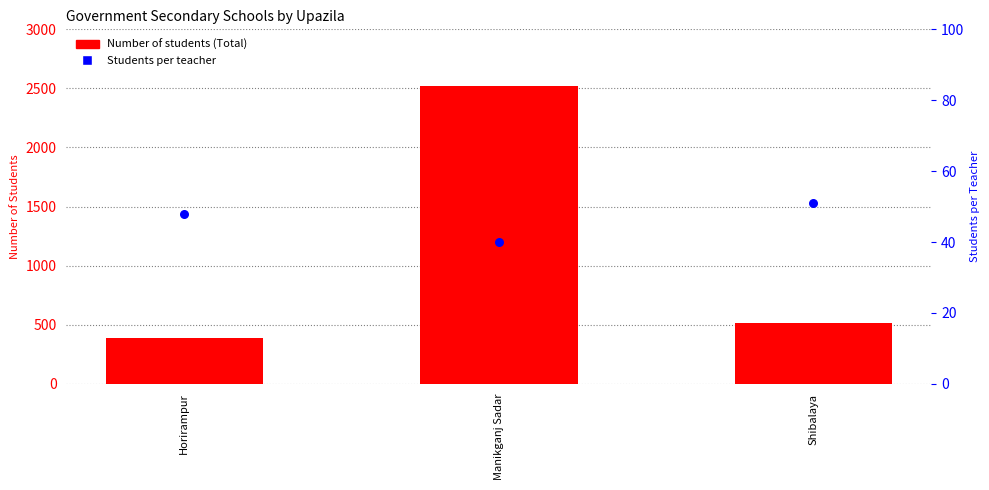

Which series has the largest total across all categories?

Number of students (Total)